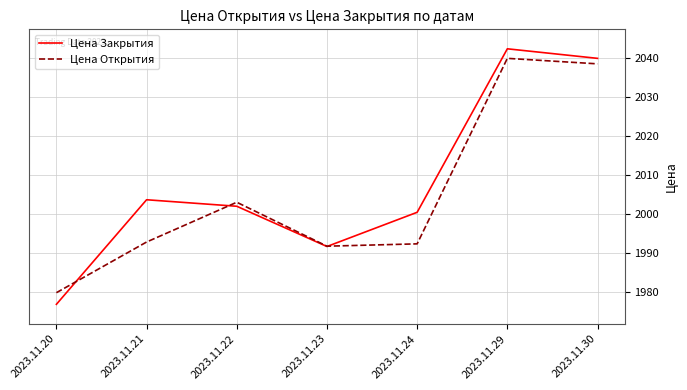

The value of Цена Открытия at 2023.11.21 is 741.9. True or false?

False